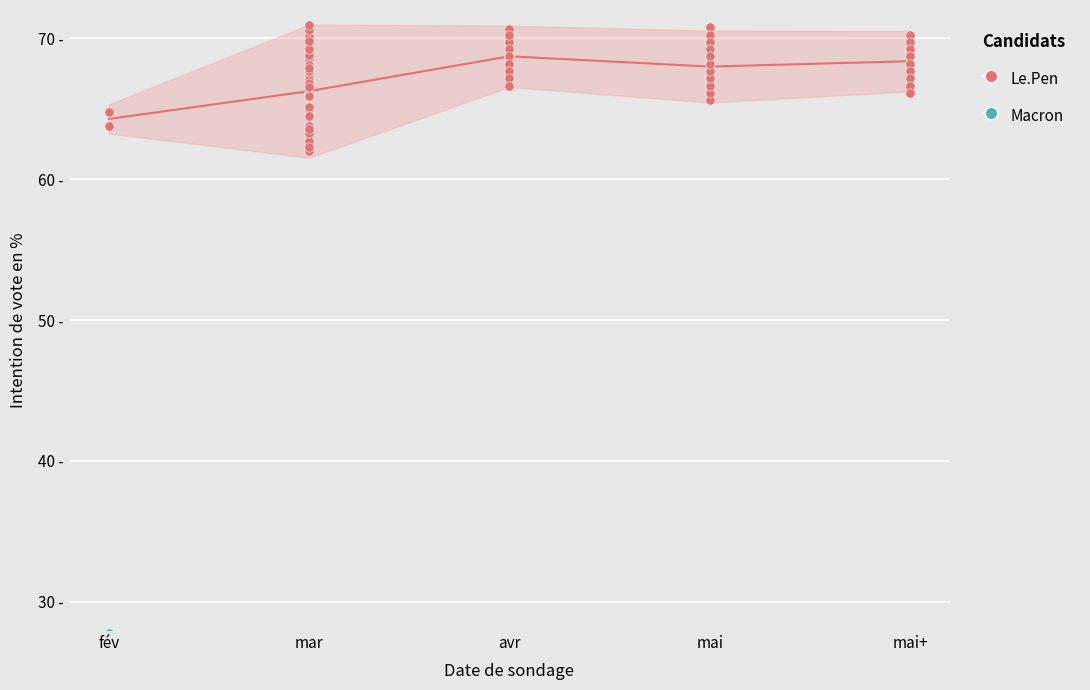

Which series has the largest total across all categories?

col_0 (Le.Pen)